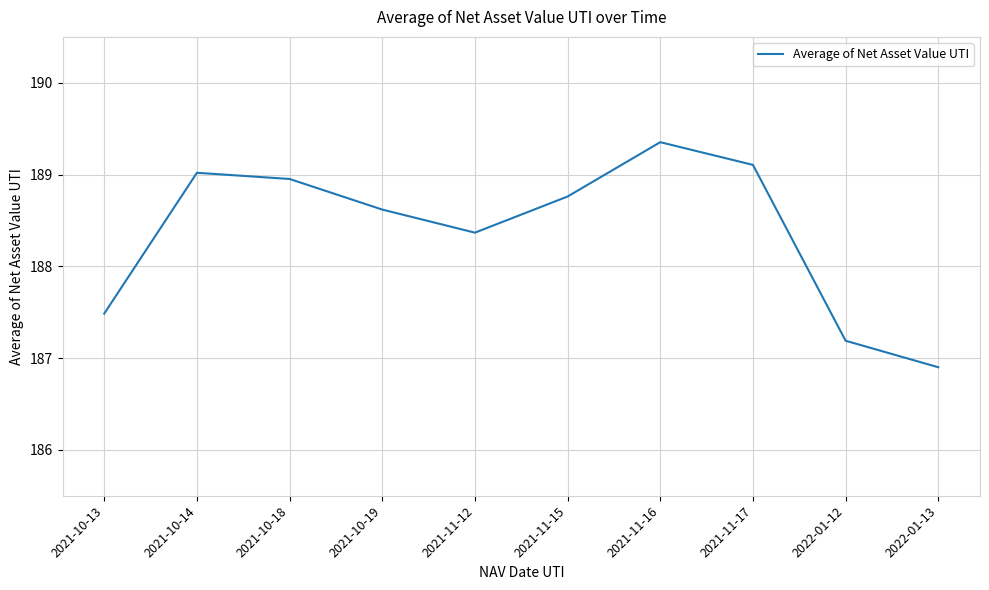

What is the sum of the values at 2021-10-19 and 2021-11-17?

377.7